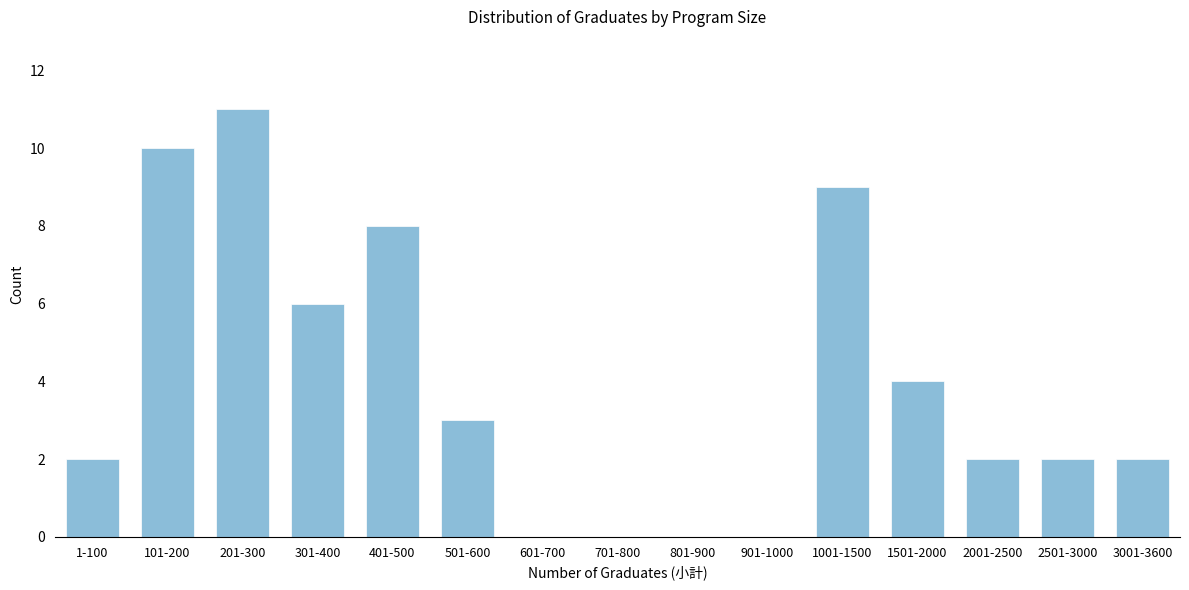

Reading right to left, extract all data points from this chart.

3001-3600=2	2501-3000=2	2001-2500=2	1501-2000=4	1001-1500=9	901-1000=0	801-900=0	701-800=0	601-700=0	501-600=3	401-500=8	301-400=6	201-300=11	101-200=10	1-100=2